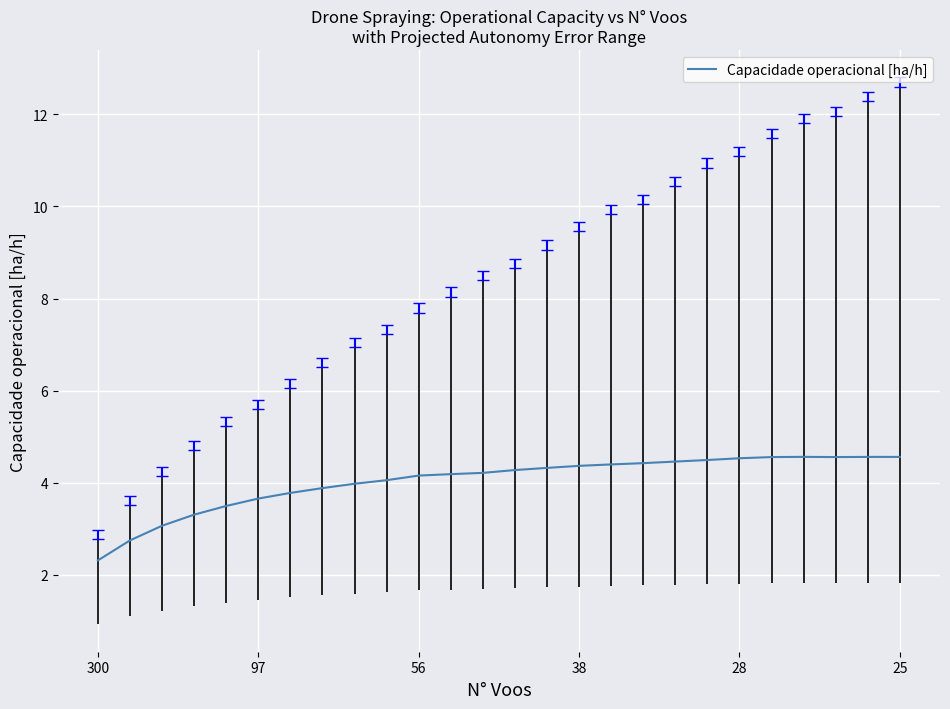

What is the maximum value shown in the chart?

4.6